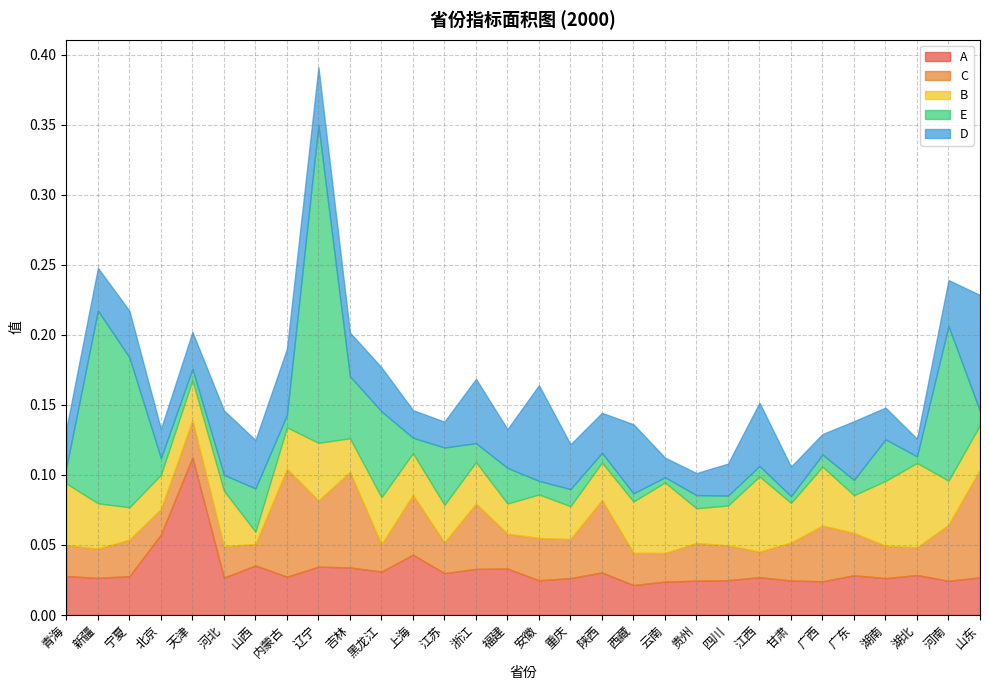

What is the greatest value displayed?

0.2